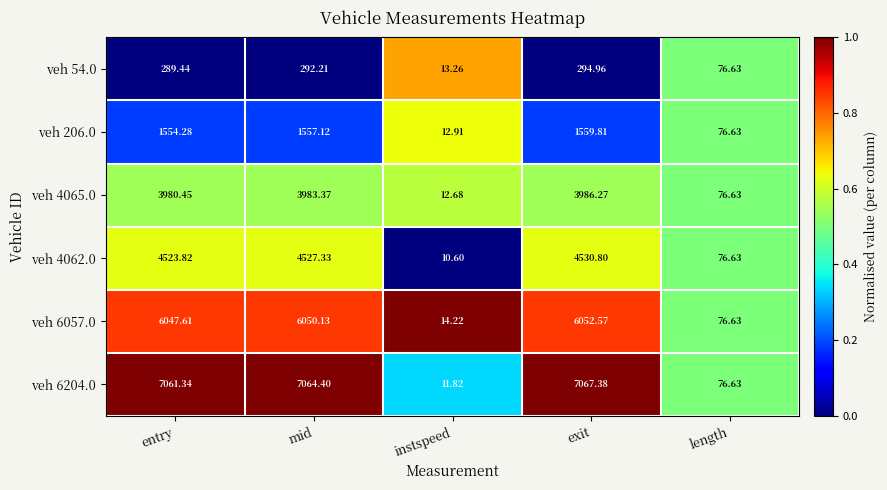

How many values in the veh 4062.0 series exceed 4523?

3